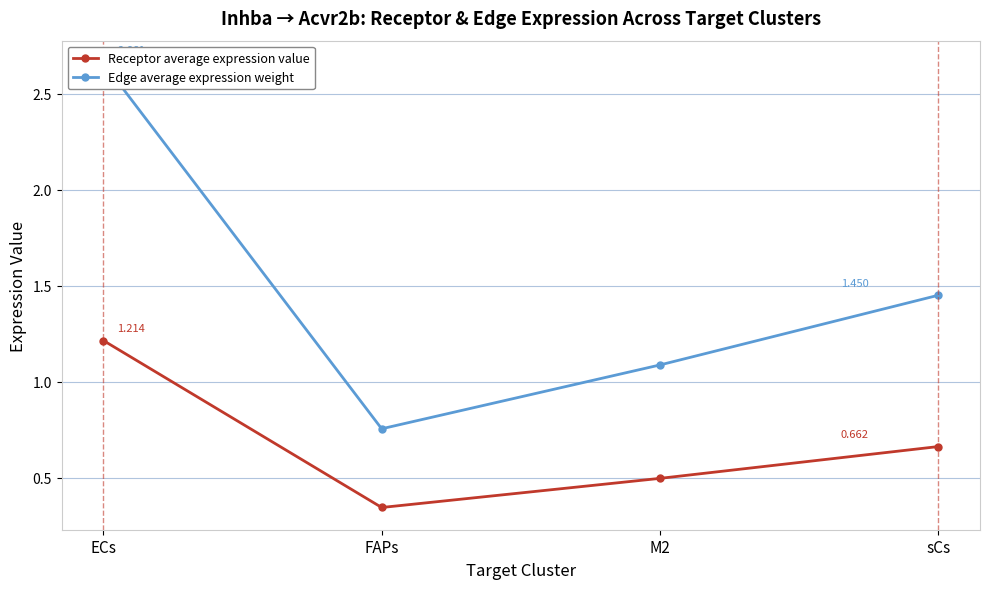

List the labels in order of Edge average expression weight value, largest first.

ECs, sCs, M2, FAPs